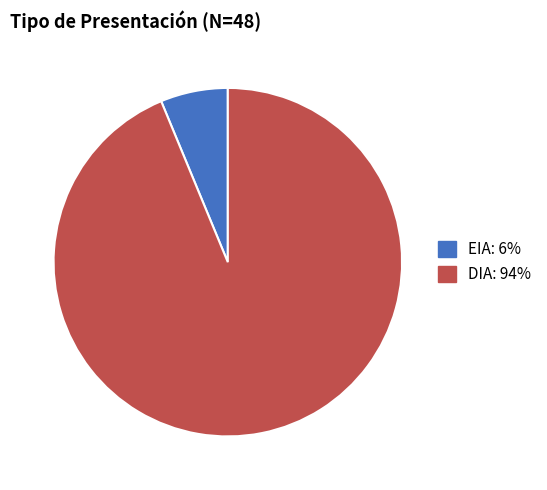

Rank the categories by value from lowest to highest.

EIA, DIA